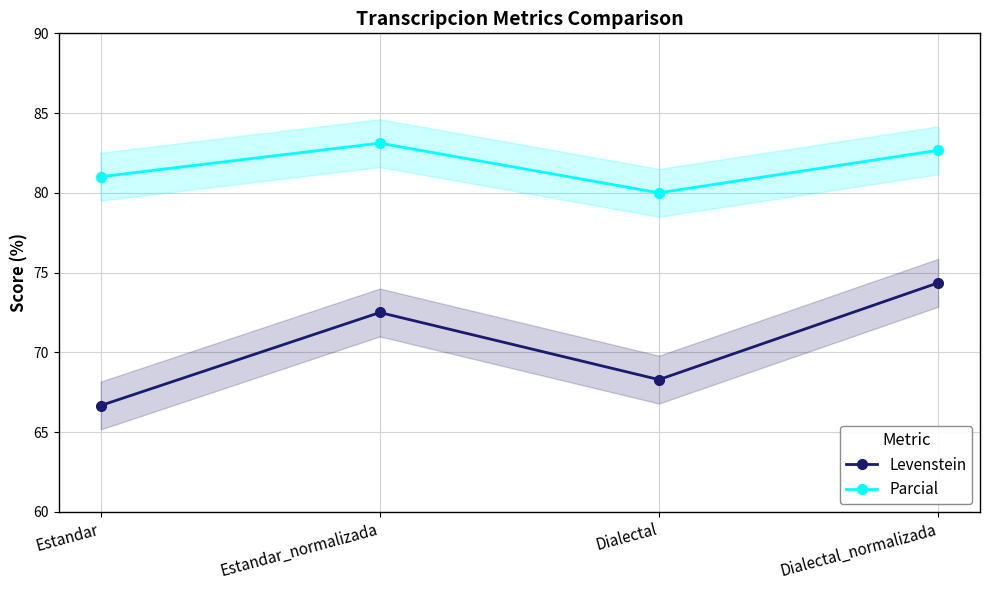

The value of Levenstein at Dialectal is 68.3. True or false?

True